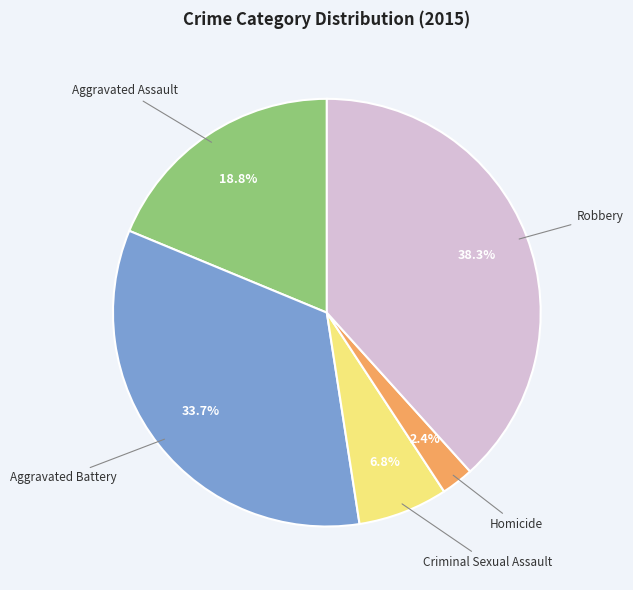

Is it true that Homicide is 14% of the pie?

False